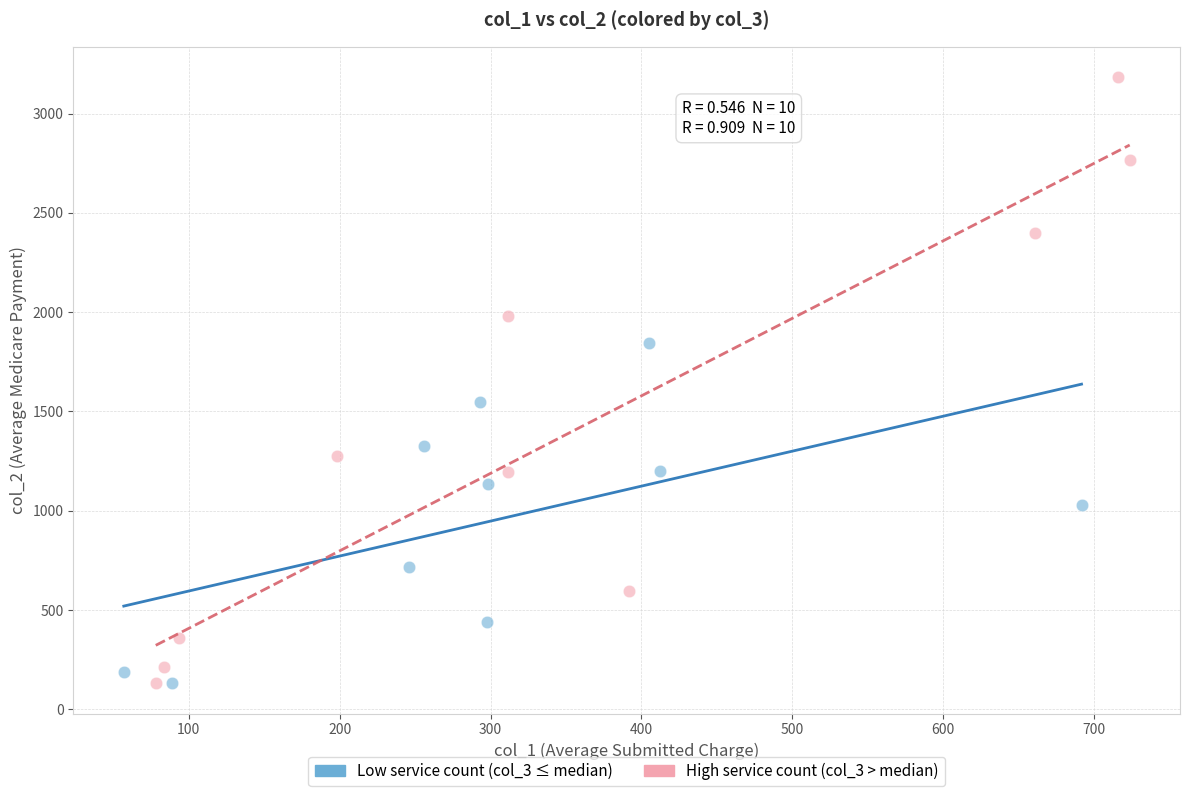

Which series has the largest Y range (max minus min)?

High service count (col_3 > median)